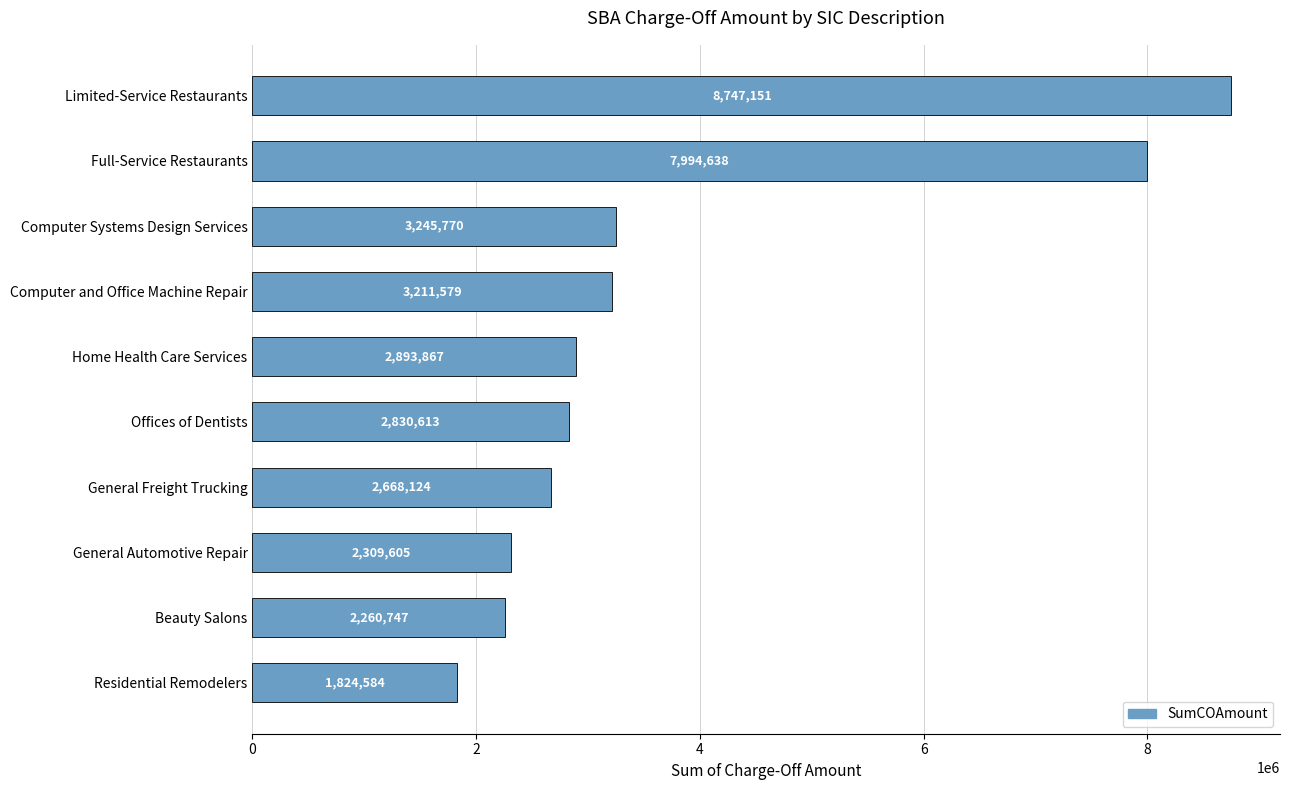

Reading top to bottom, transcribe all the data shown in this chart.

Limited-Service Restaurants=8747151	Full-Service Restaurants=7994638	Computer Systems Design Services=3245770	Computer and Office Machine Repair=3211579	Home Health Care Services=2893867	Offices of Dentists=2830613	General Freight Trucking=2668124	General Automotive Repair=2309605	Beauty Salons=2260747	Residential Remodelers=1824584